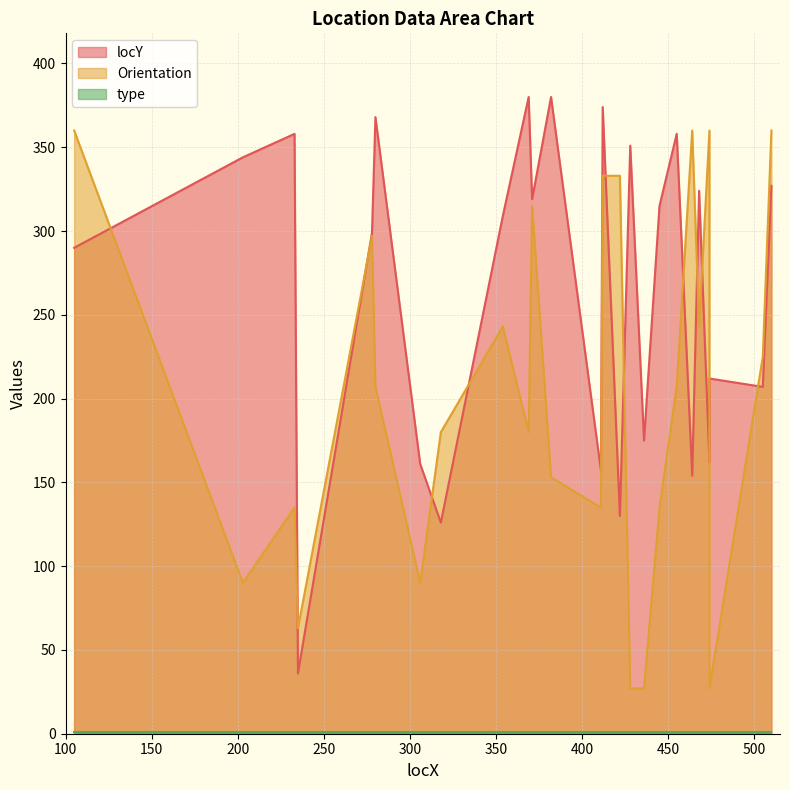

In Orientation, how many points are higher than both neighbors (excluding endpoints)?

6